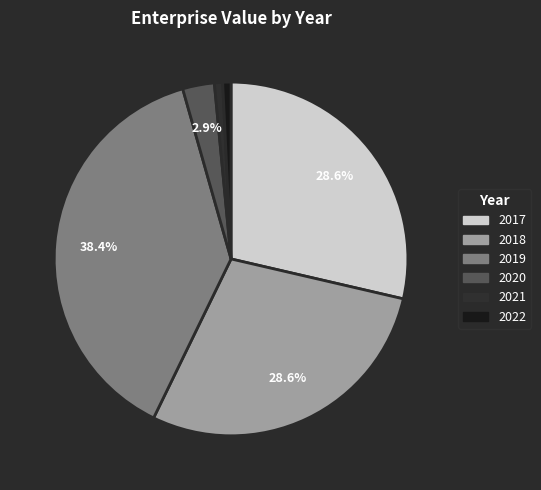

True or false: 2020 accounts for 9% of the total.

False